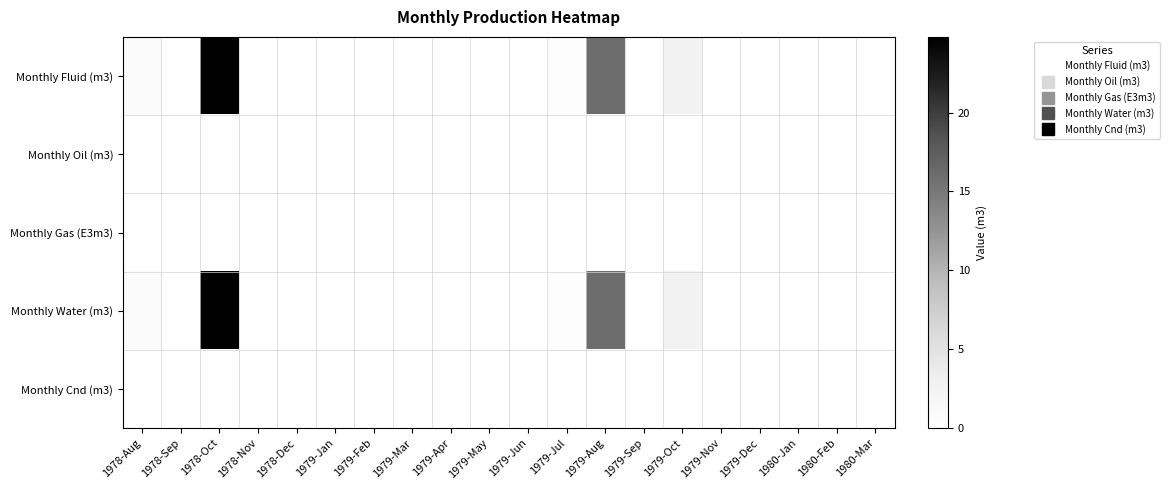

At how many categories does at least one series exceed 1?

3